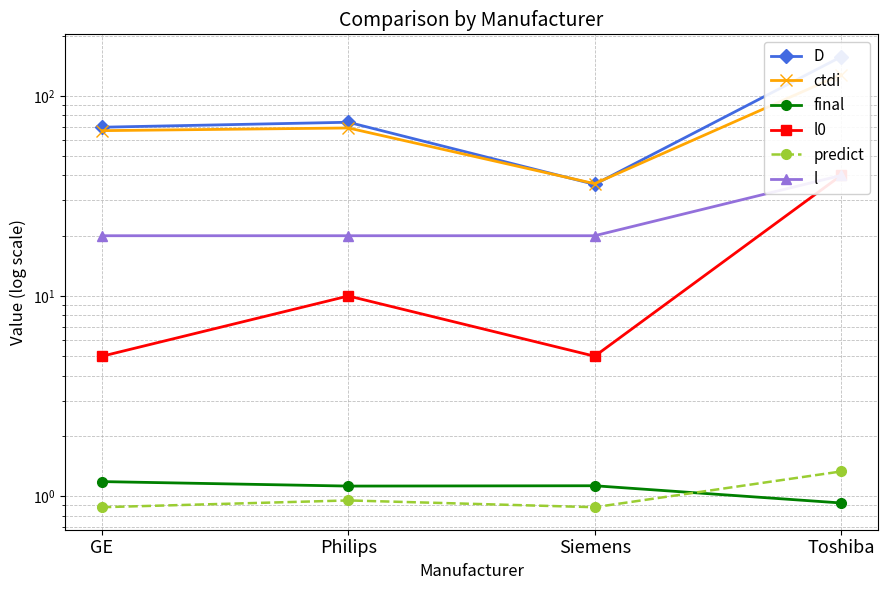

Which category has the lowest value in the D series?

Siemens